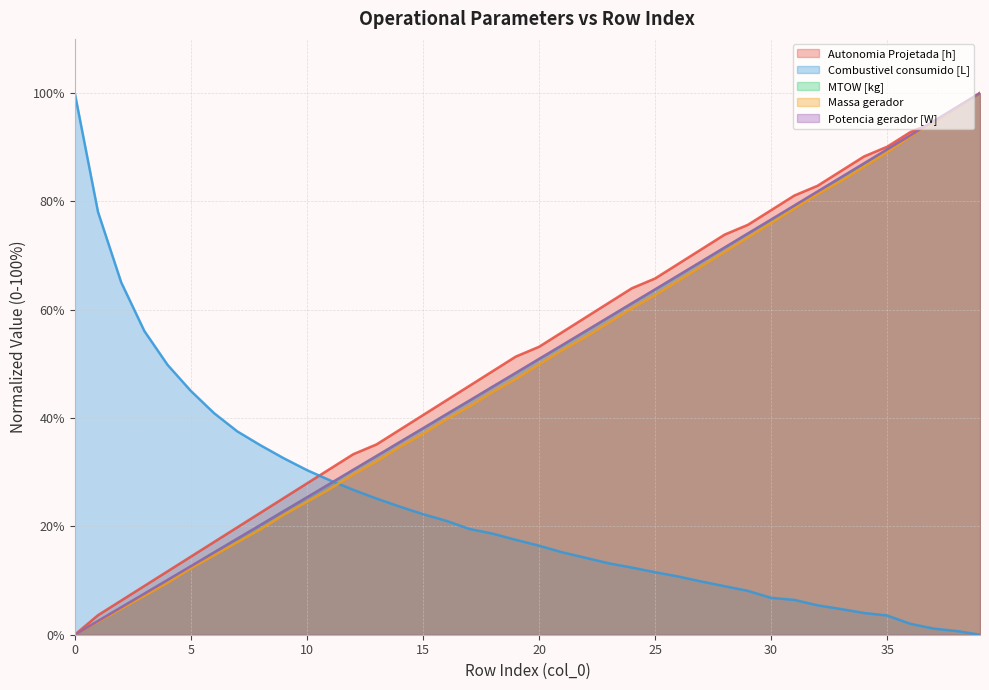

True or false: Massa gerador and Potencia gerador [W] cross at least once.

False